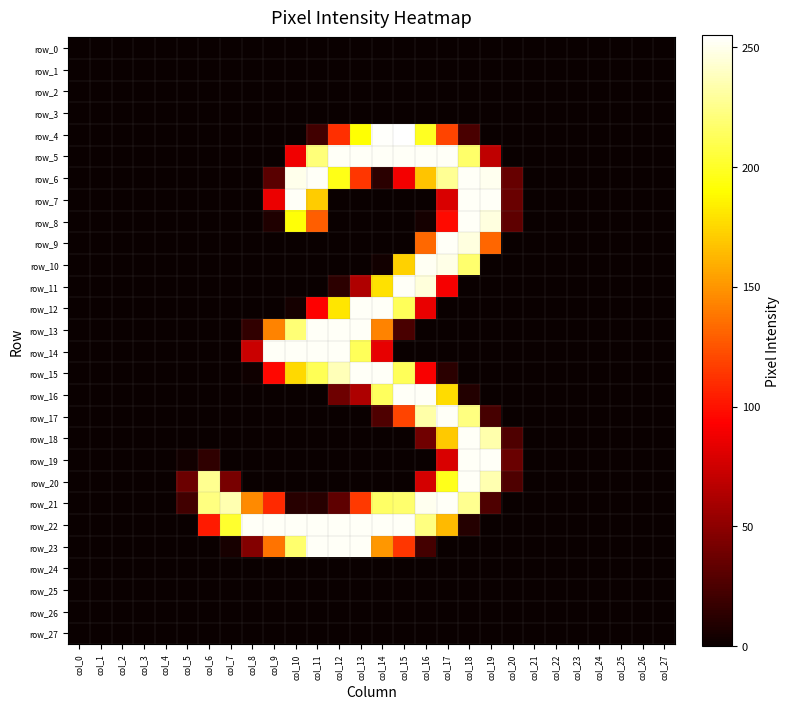

At which label does row_19 reach its minimum?

col_0